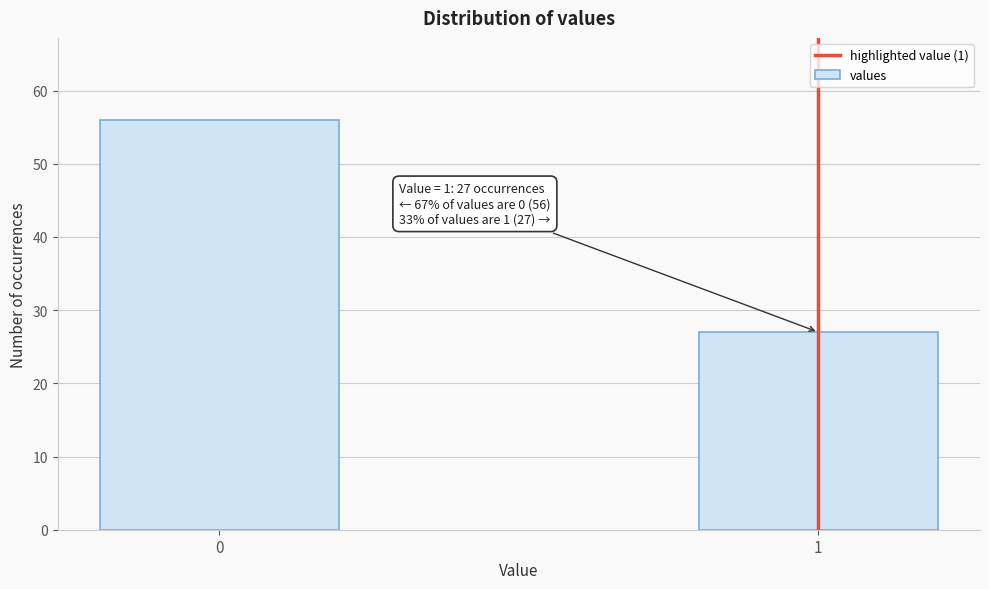

Reading left to right, transcribe all the data shown in this chart.

0=56	1=27